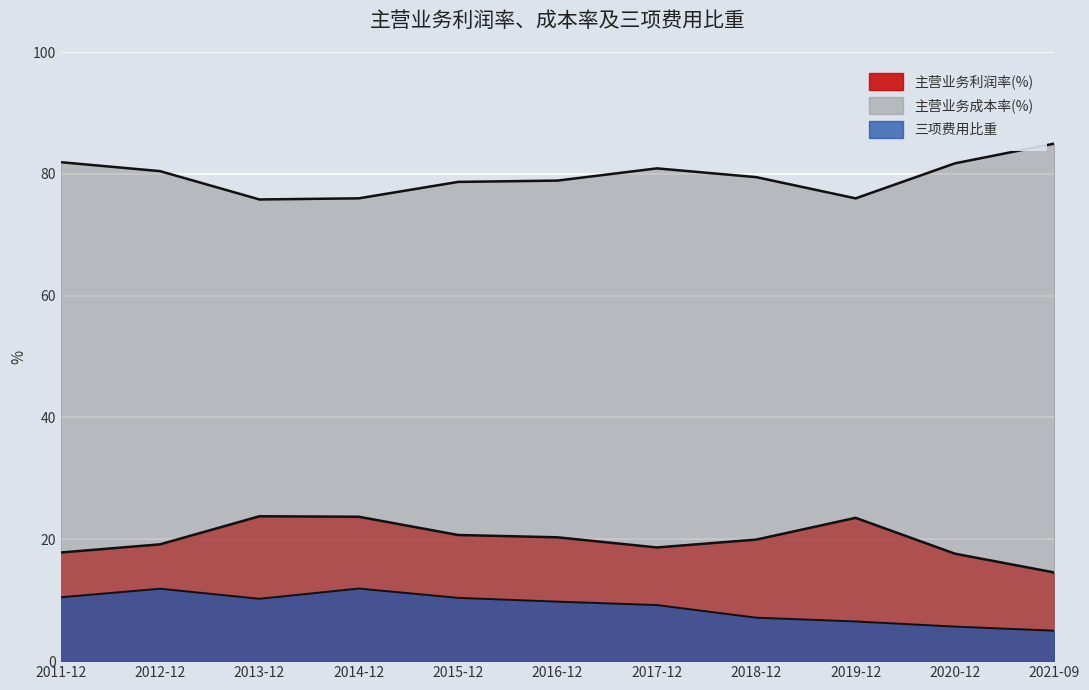

In 三项费用比重, how many points are higher than both neighbors (excluding endpoints)?

2